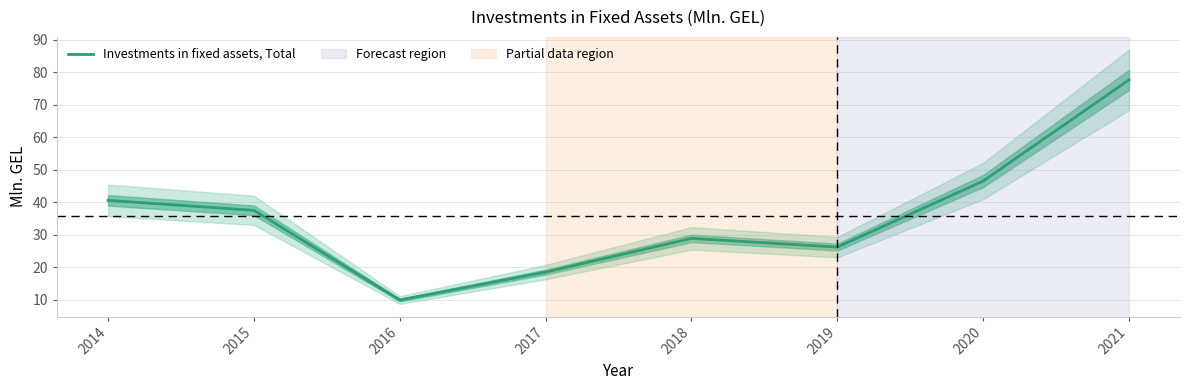

Reading left to right, what are all the values shown in this chart?

2014=40.6	2015=37.5	2016=9.9	2017=18.5	2018=28.9	2019=26.2	2020=46.5	2021=77.6